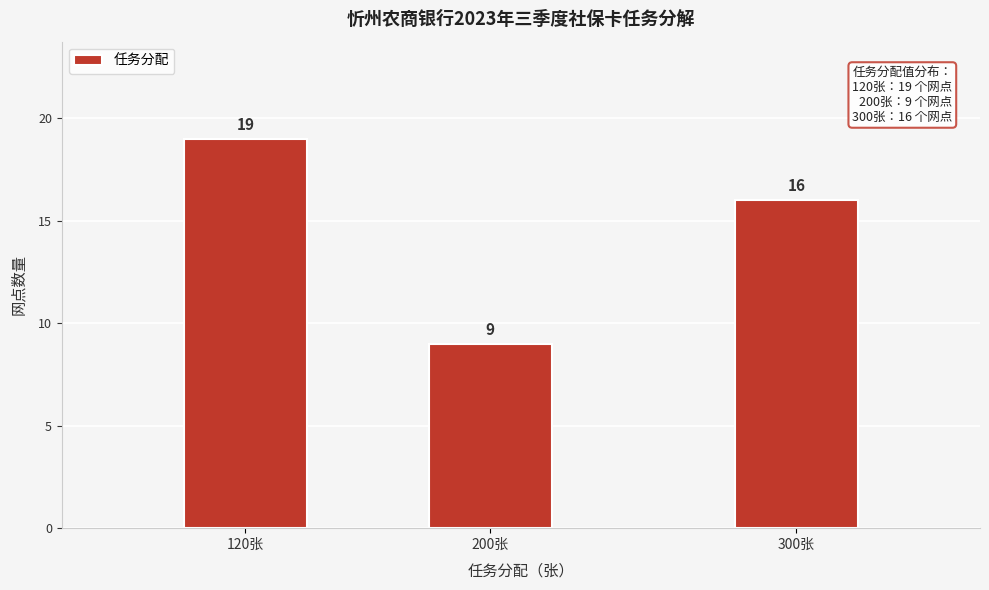

Reading right to left, transcribe all the data shown in this chart.

16	9	19